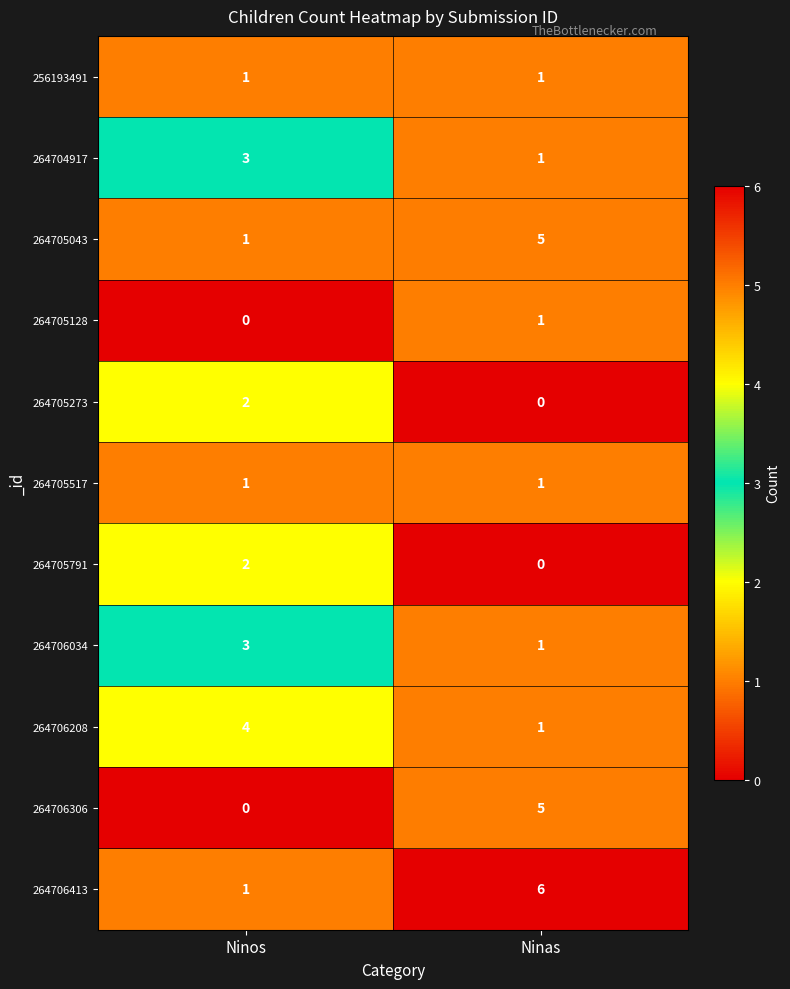

What is the total value across all series at Ninas?

22